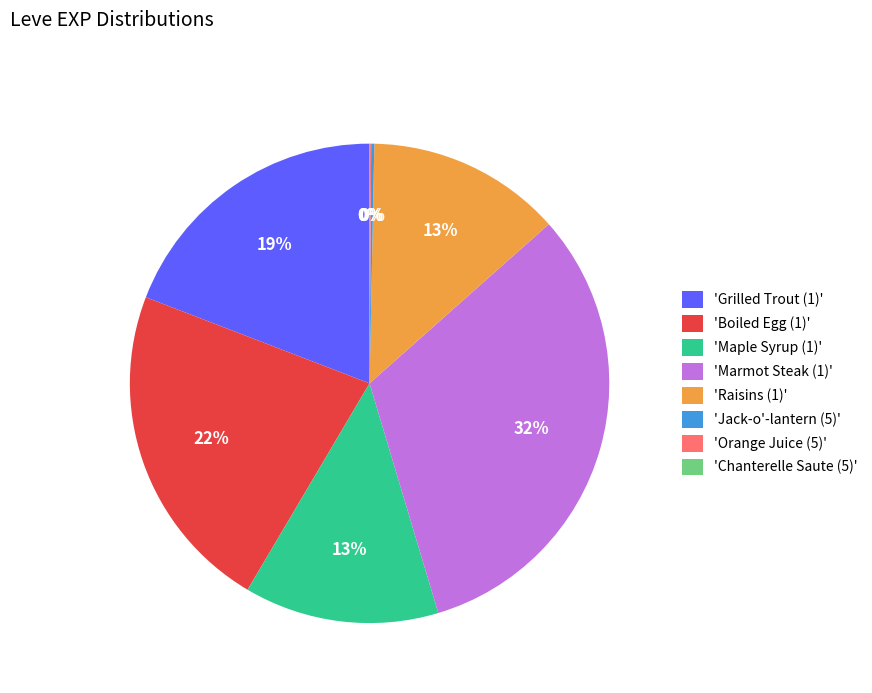

To the nearest percent, what is the difference between the largest and smallest slice percentages?

32%